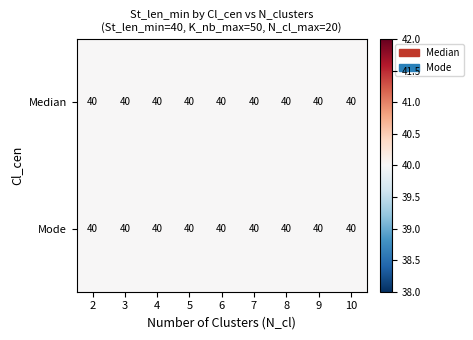

Which has a higher value, 2 or 4?

2